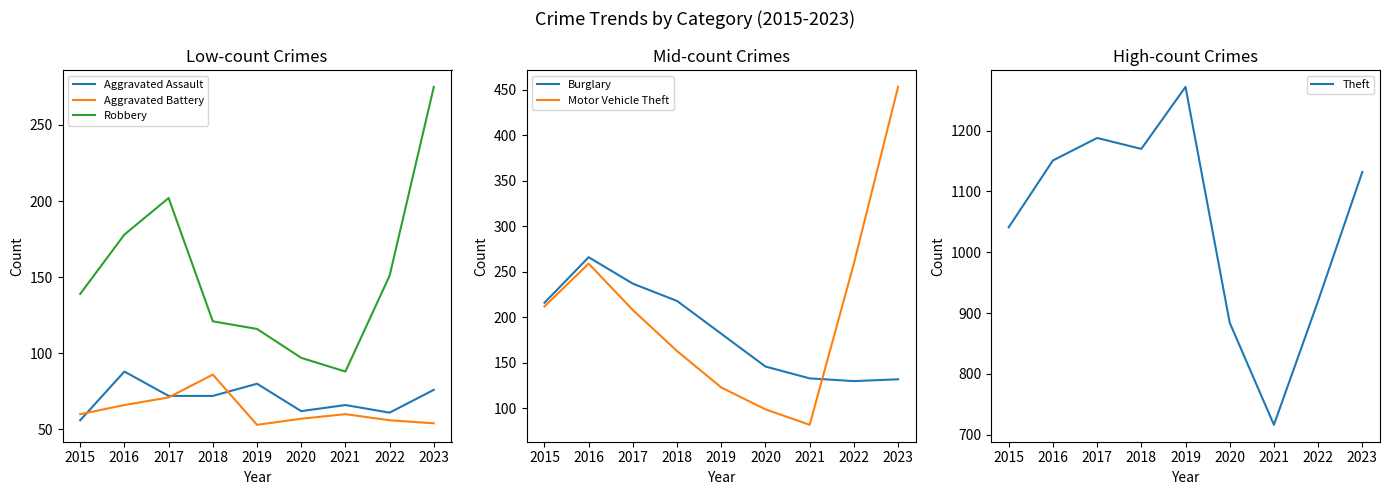

Rank the series by their maximum value, from lowest to highest.

Aggravated Battery, Aggravated Assault, Burglary, Robbery, Motor Vehicle Theft, Theft